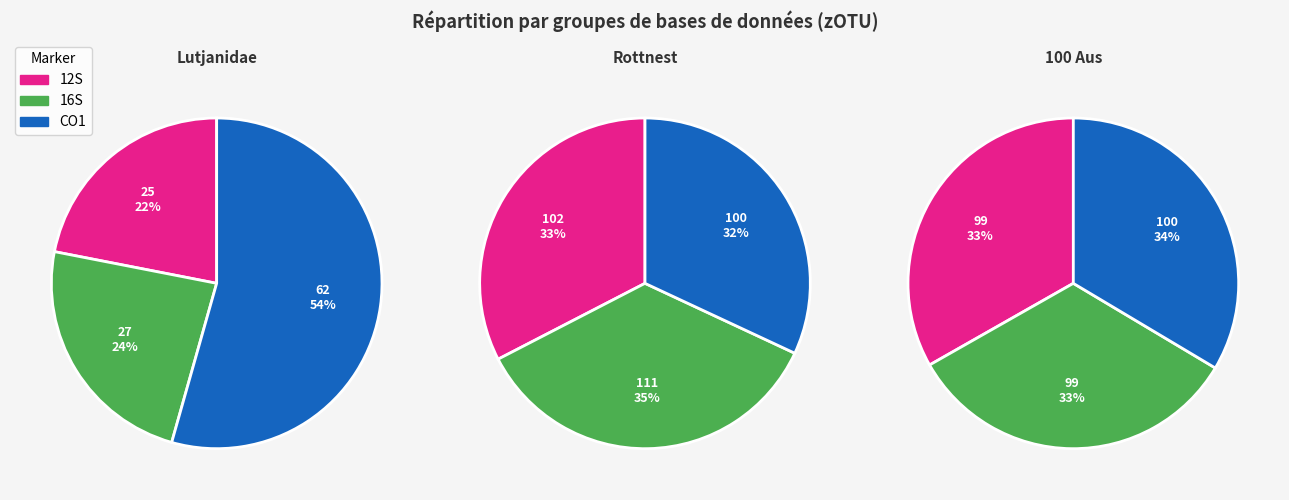

To the nearest percent, what is the difference between the Lutjanidae and Rottnest slice percentages?

22%